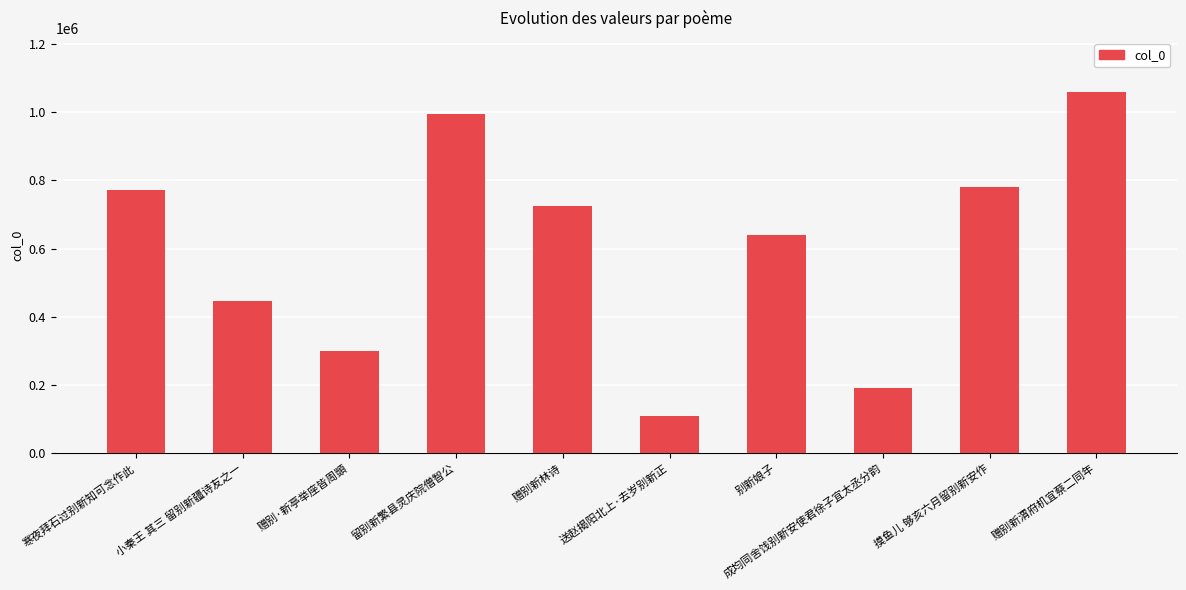

What is the greatest value displayed?

1058322